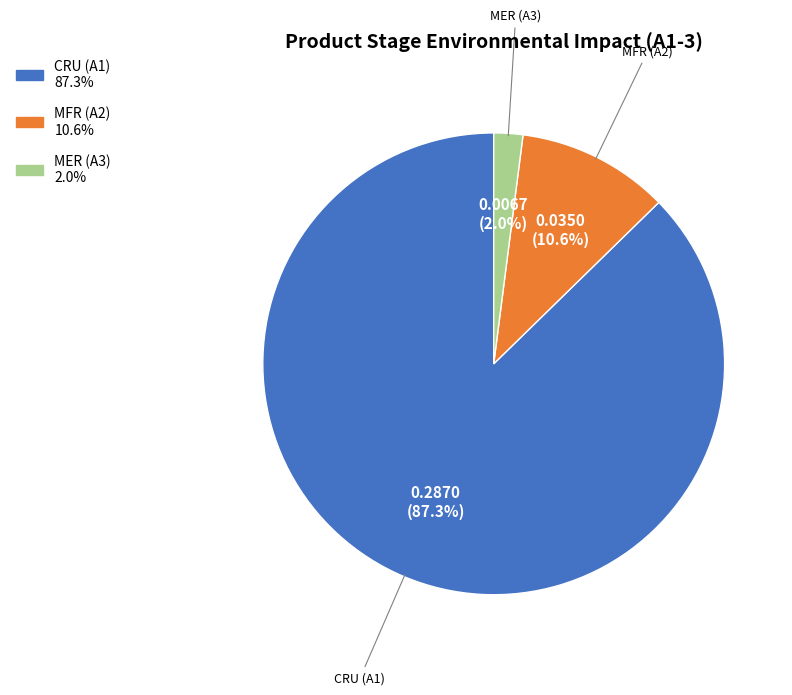

Which slice is the largest?

CRU (A1)